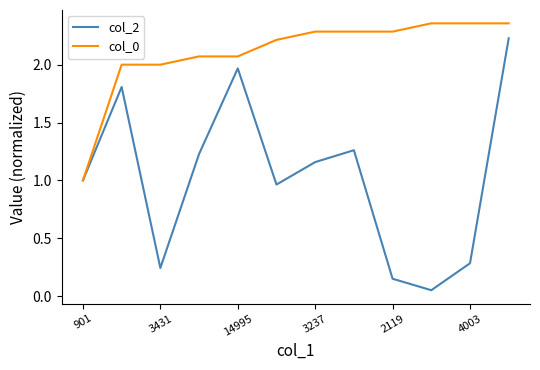

List the series in order of their peak value, highest first.

col_0, col_2